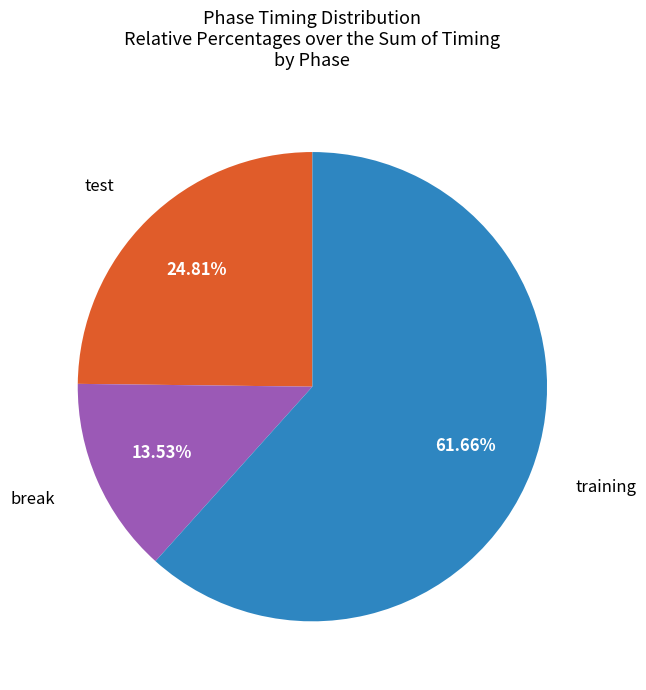

Is there a majority slice in this chart?

Yes